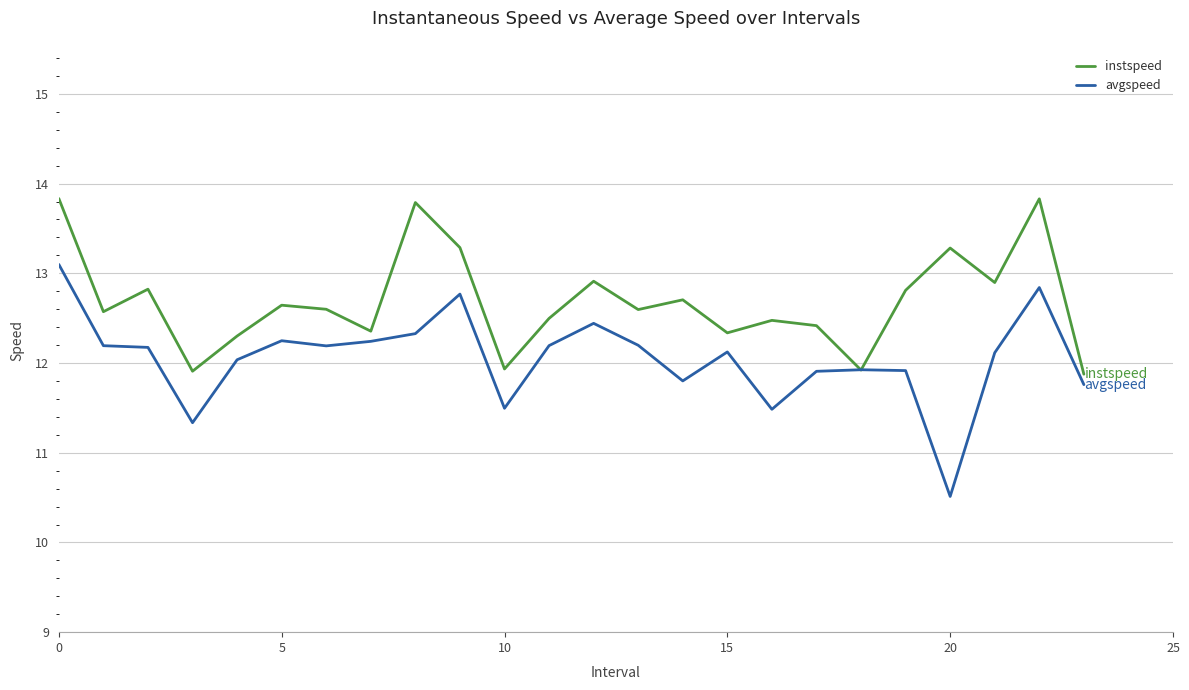

What are all the series names shown in the legend?

instspeed, avgspeed